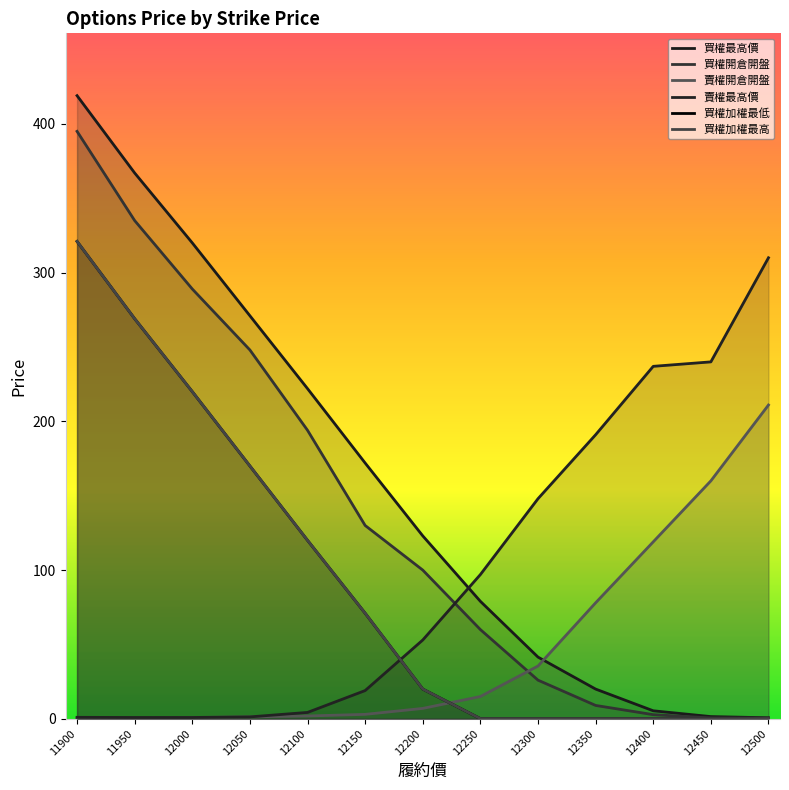

What is the total value across all series at 12200?

323.0